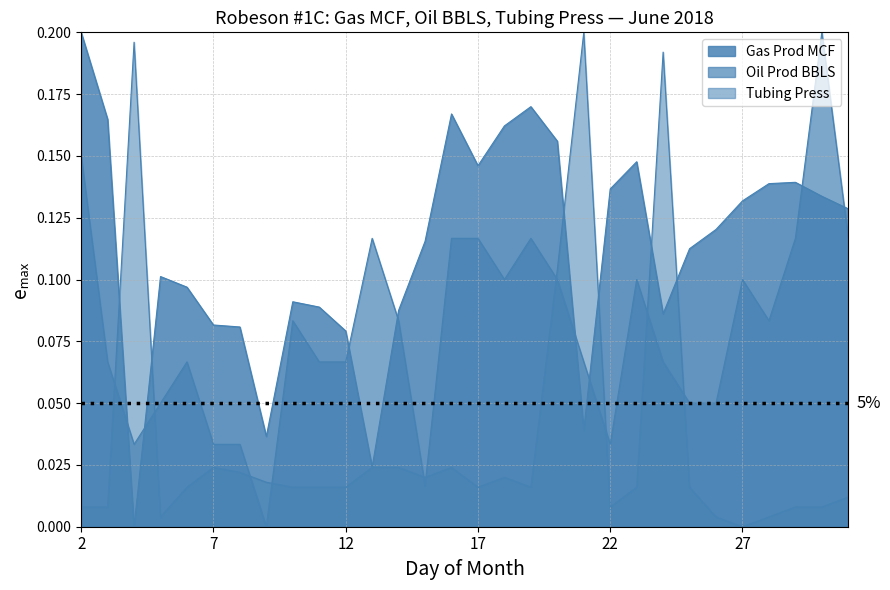

What is the label of the 14th point from the right?

18